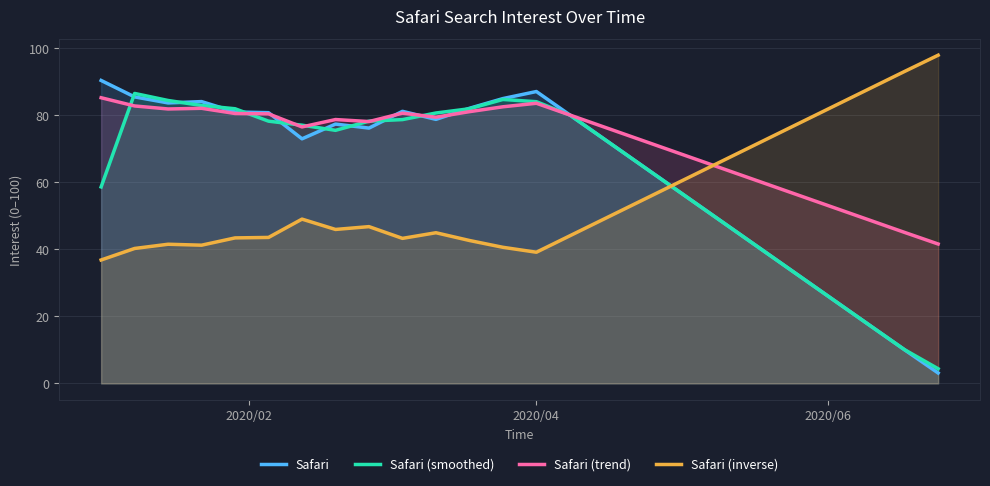

What is the minimum value shown in the chart?

3.1